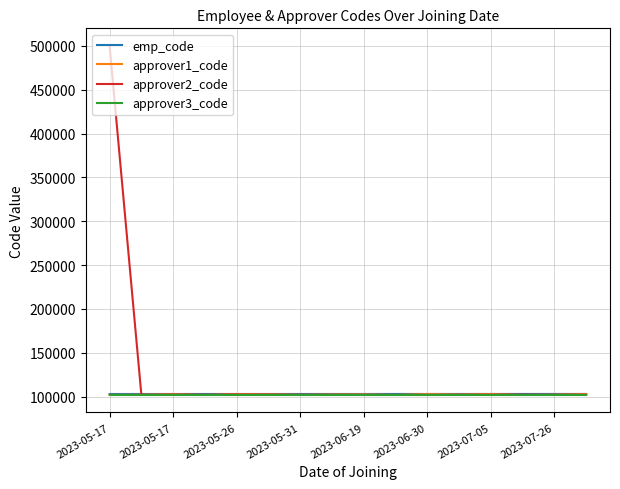

Which series has the largest total across all categories?

approver2_code